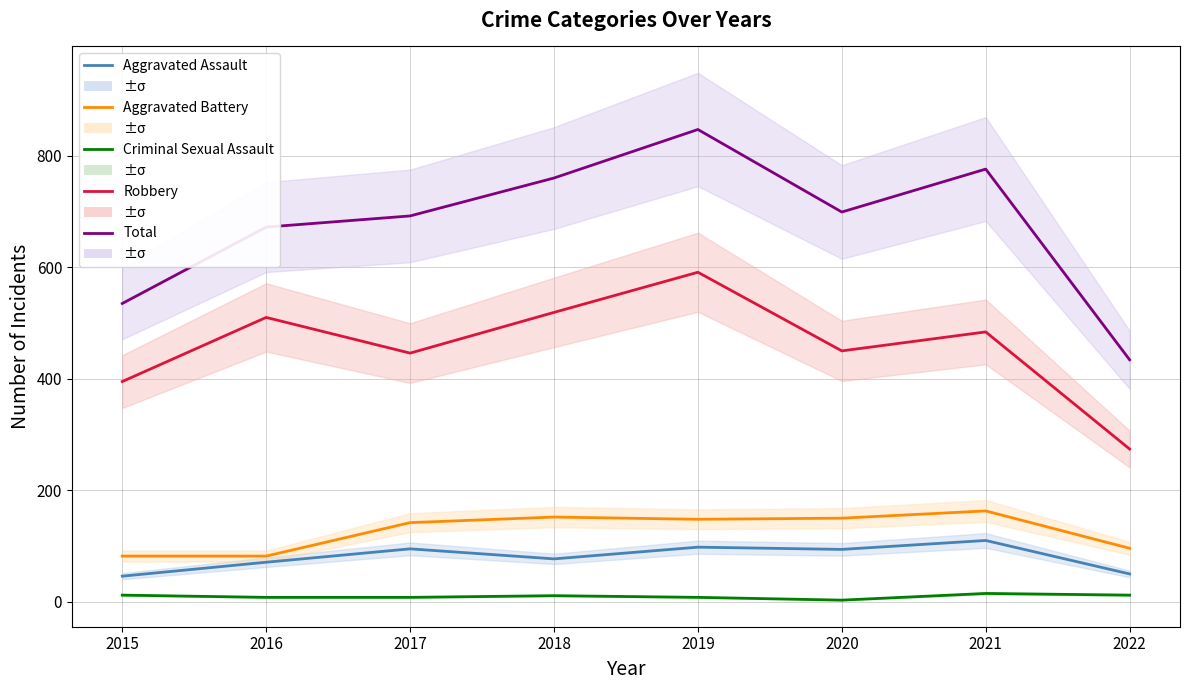

Is it true that Aggravated Battery equals 101 at 2019?

False